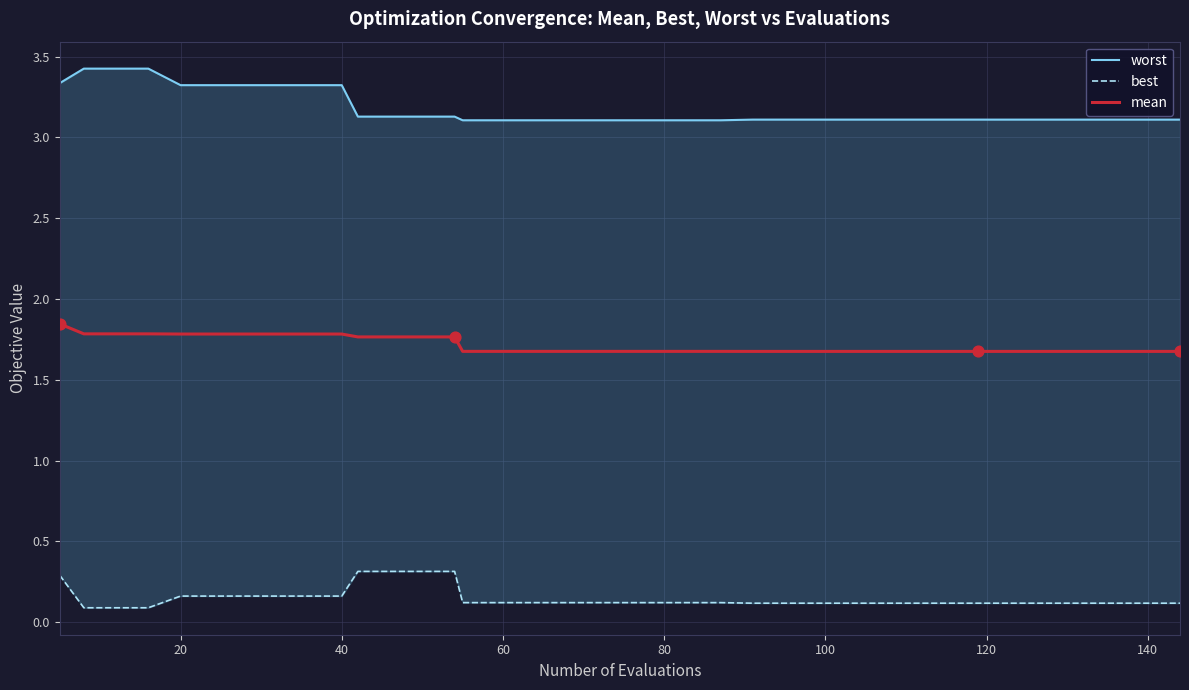

At how many categories does at least one series exceed 1?

40